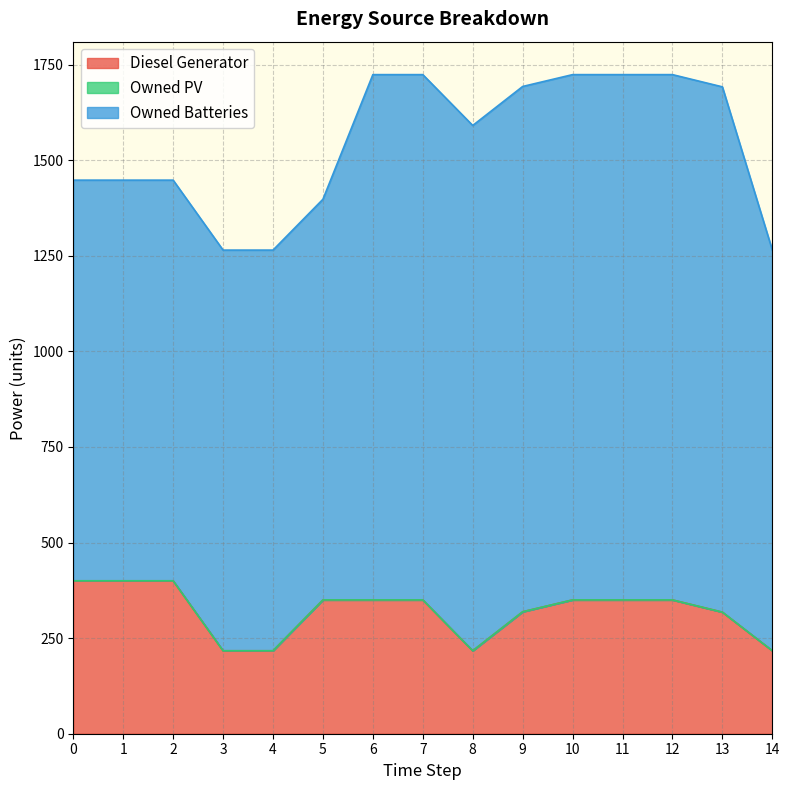

What is the value of the Owned Batteries point at the 9th from the left?

1374